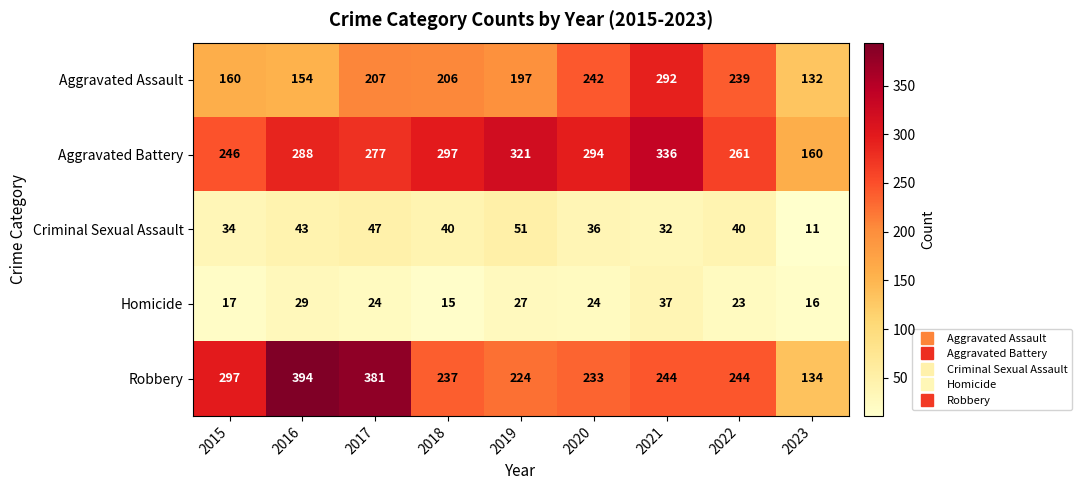

What is the difference between the highest and lowest values at 2019?

294